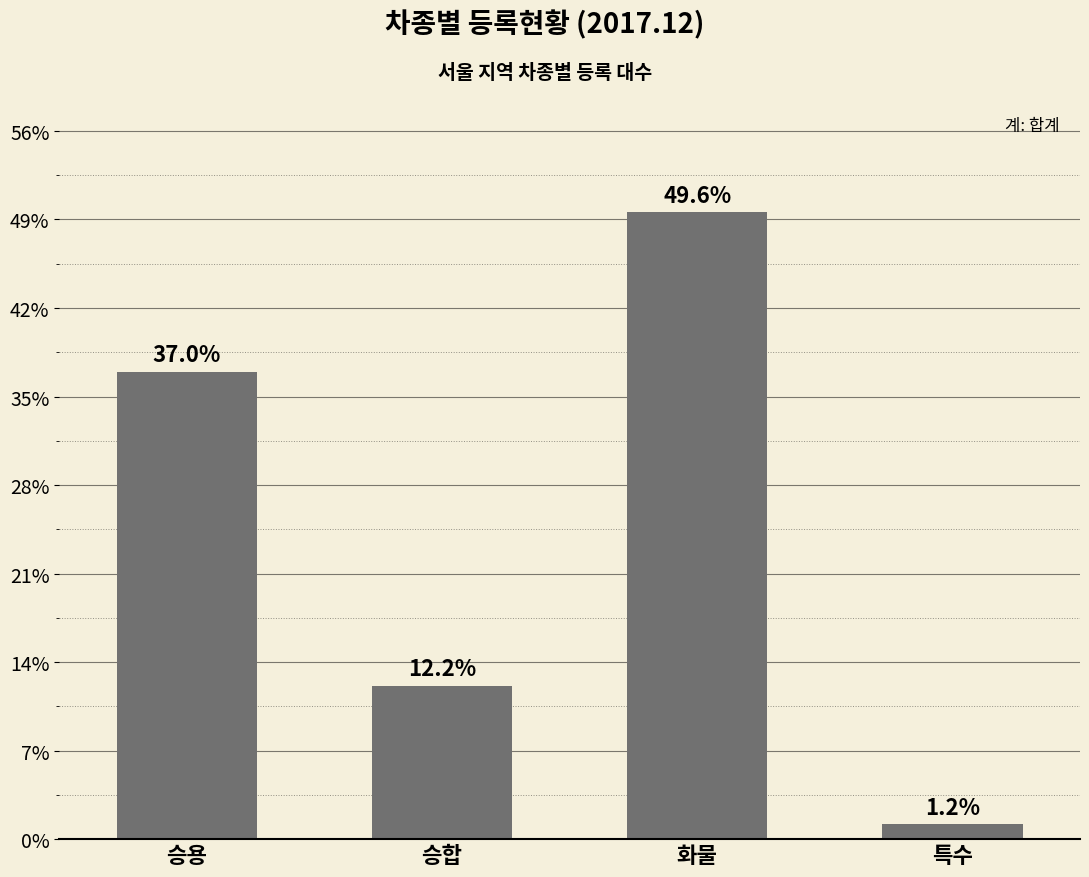

How many data points are above 2641190?

1